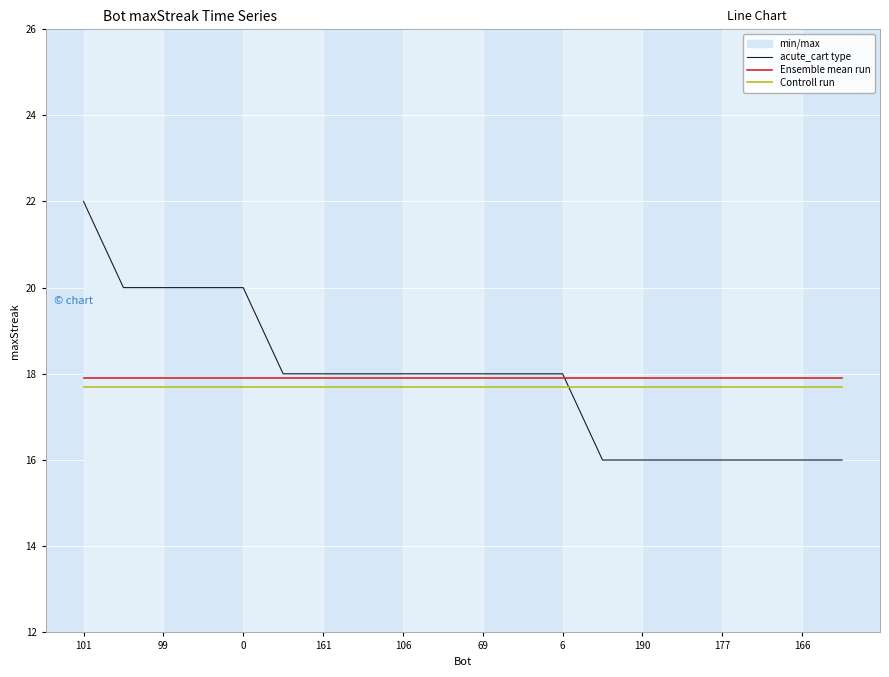

What is the total value across all series at 6?

53.6